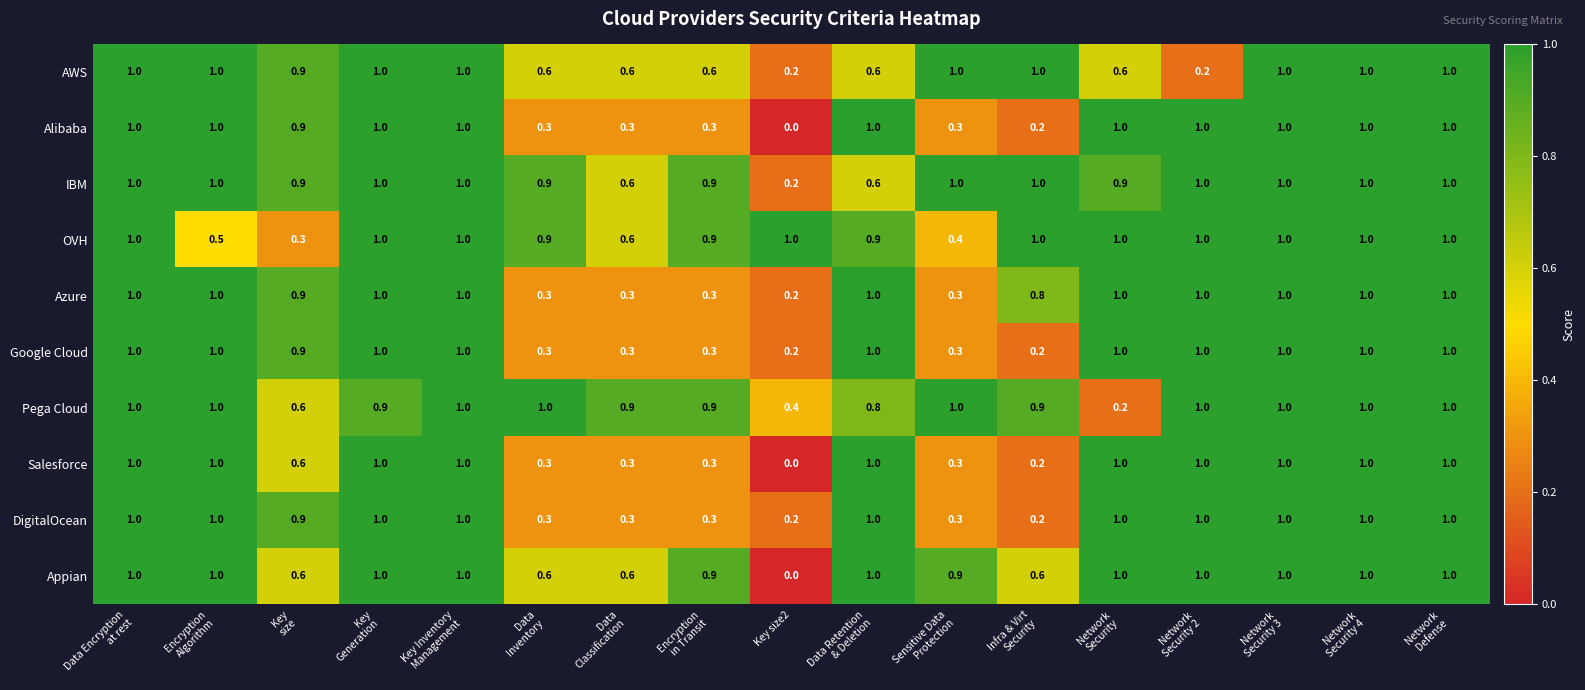

At how many categories does at least one series exceed 0?

17